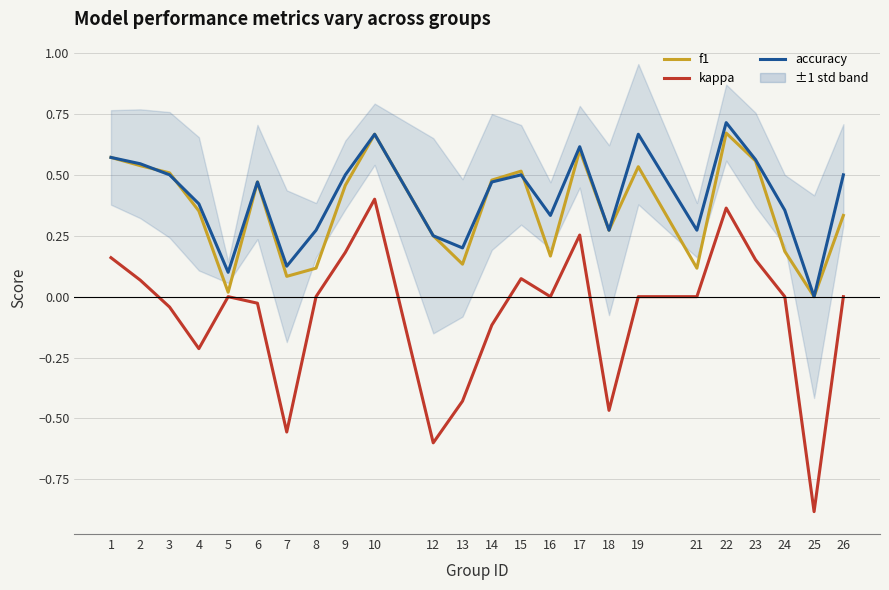

What is the sum of all f1 values?

8.6